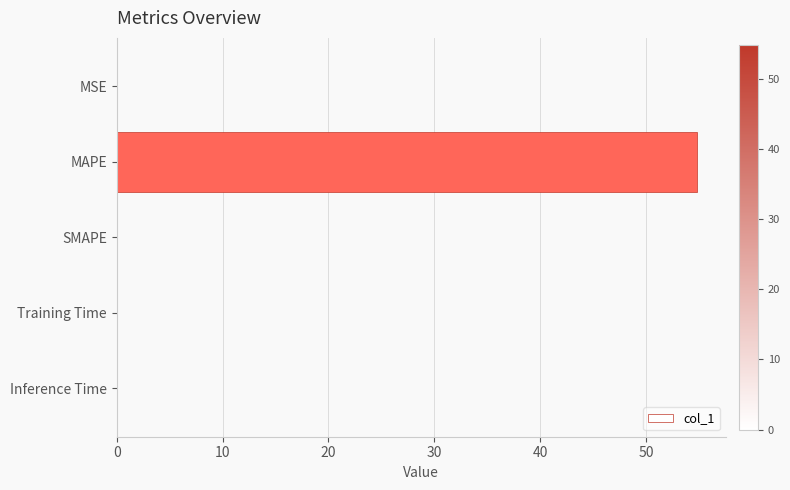

Is it true that the value at MSE is 0.0?

True